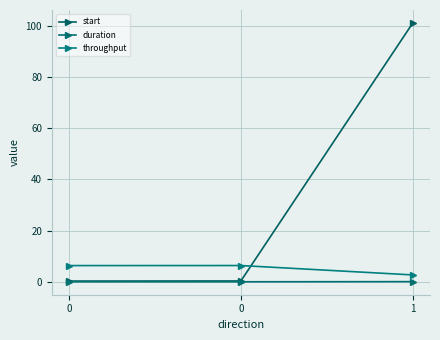

What are all the series names shown in the legend?

start, duration, throughput